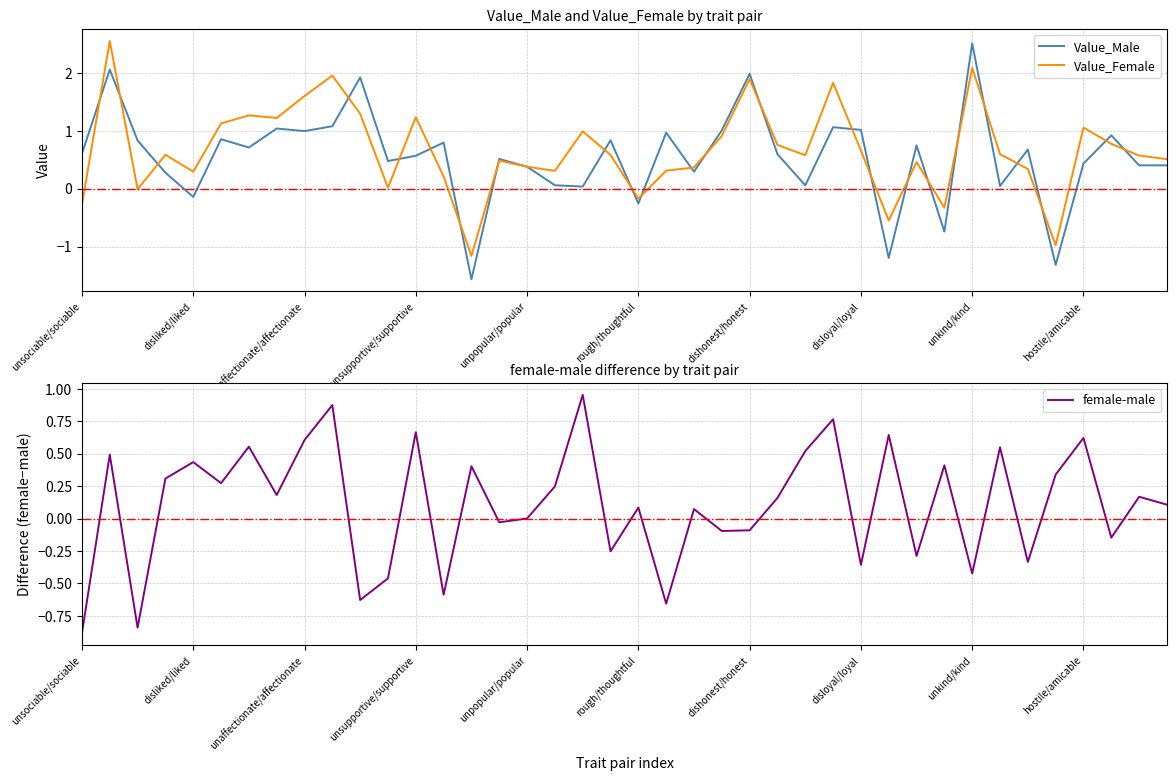

What are all the series names shown in the legend?

Value_Male, Value_Female, female-male